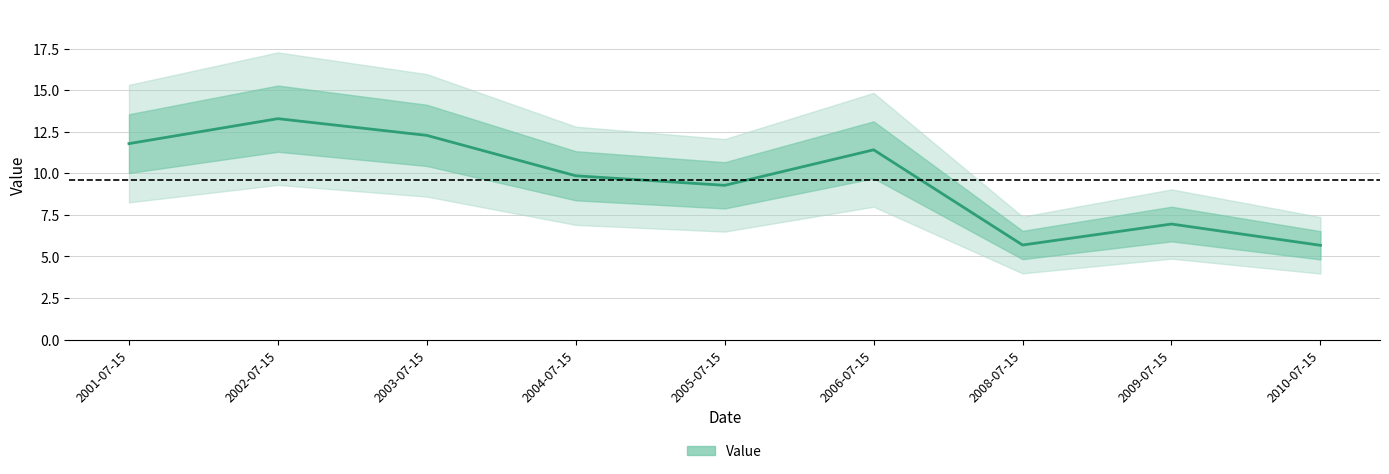

The chart shows a value of 2.6 at 2010-07-15. True or false?

False